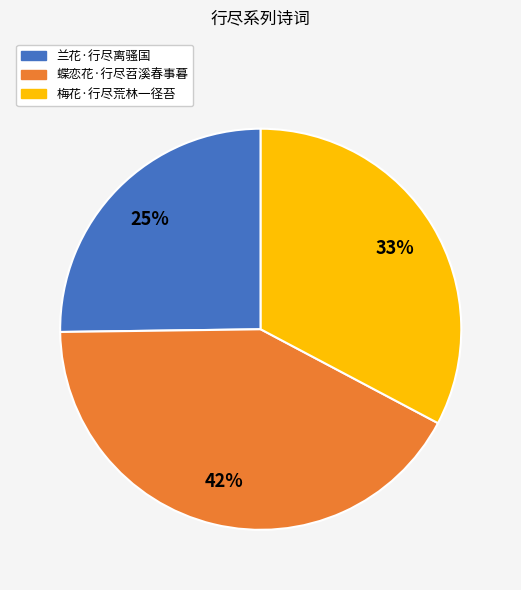

To the nearest percent, what is the difference between the 兰花·行尽离骚国 and 蝶恋花·行尽苕溪春事暮 slice percentages?

17%